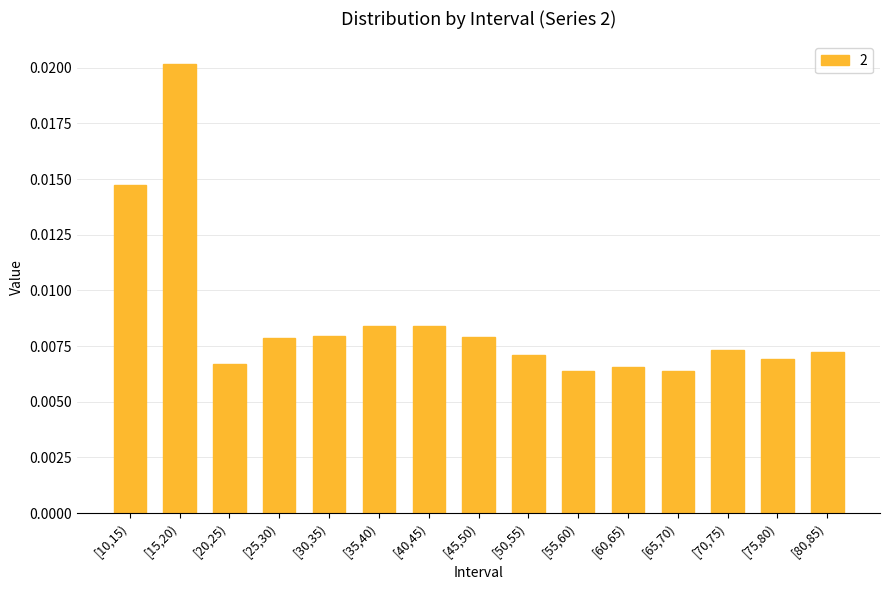

How many bars are there in total?

15